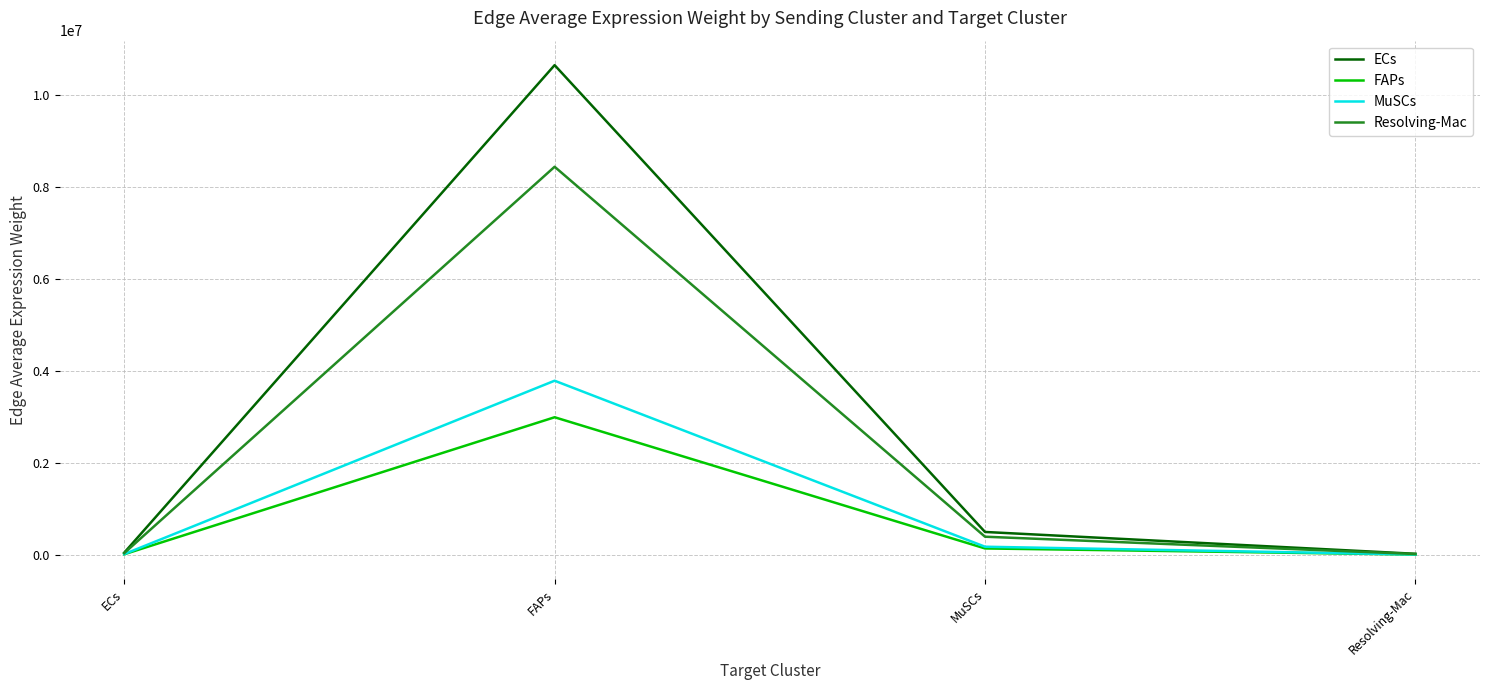

The Resolving-Mac series shows 8432610.7 at FAPs. True or false?

True